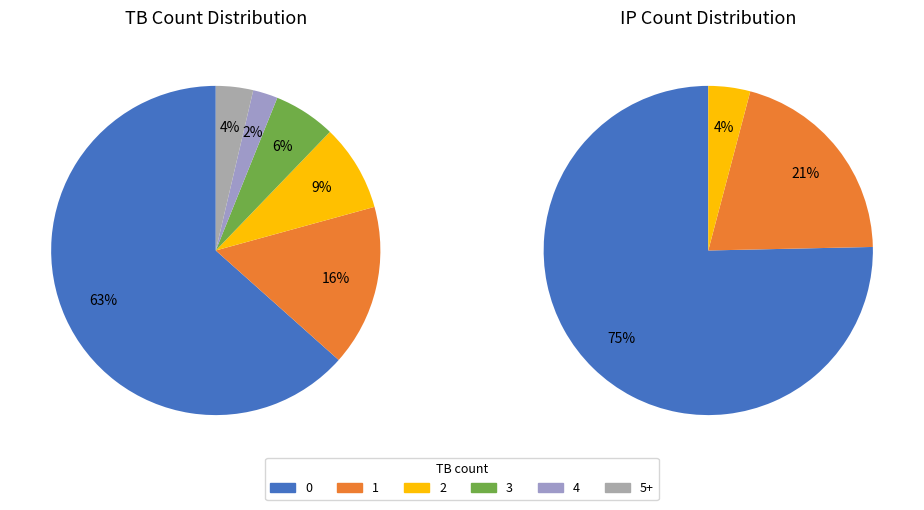

Which has a higher value, 3 TB or 0 TB?

0 TB